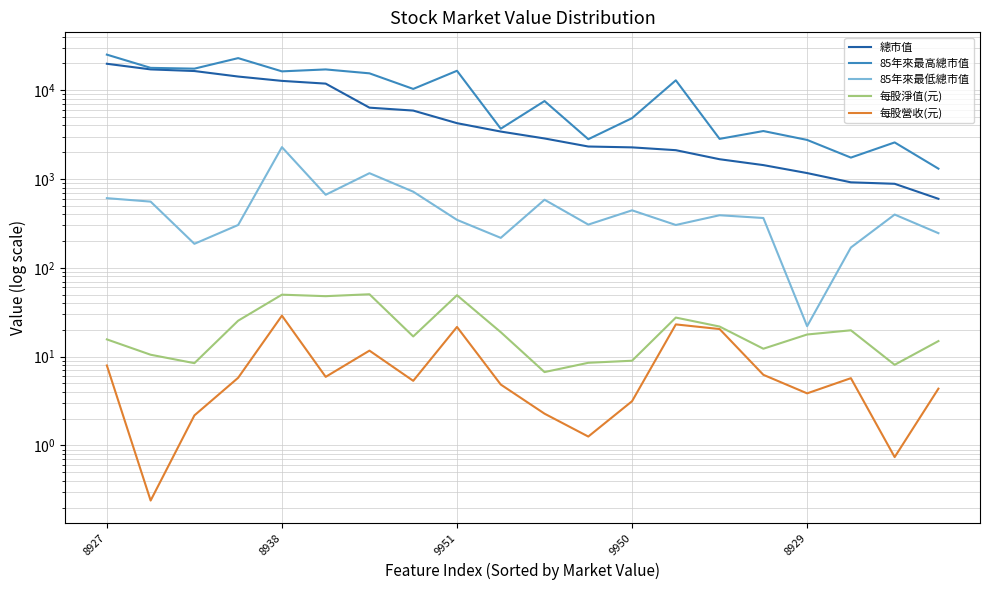

Is it true that 85年來最高總市值 equals 25038.0 at 8927?

True